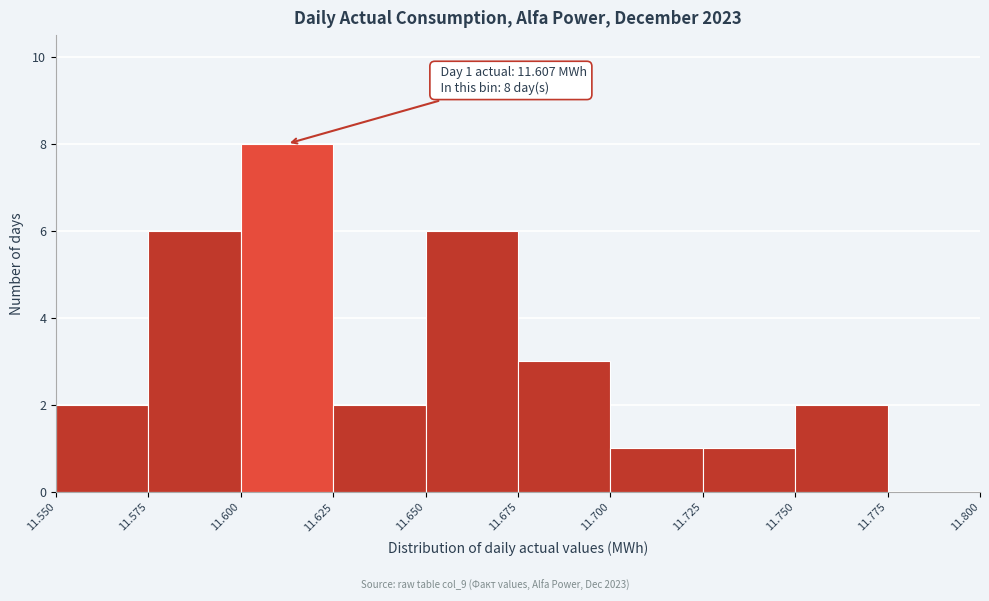

Over which range of the x-axis is the bar tallest?

11.600 to 11.625